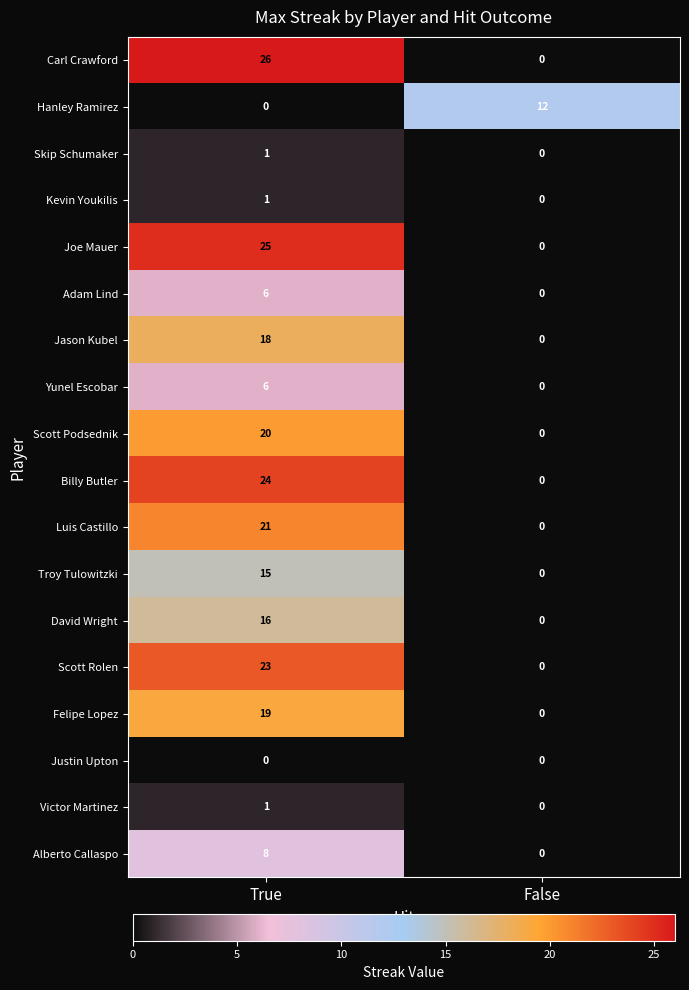

The value of David Wright at False is 0. True or false?

True